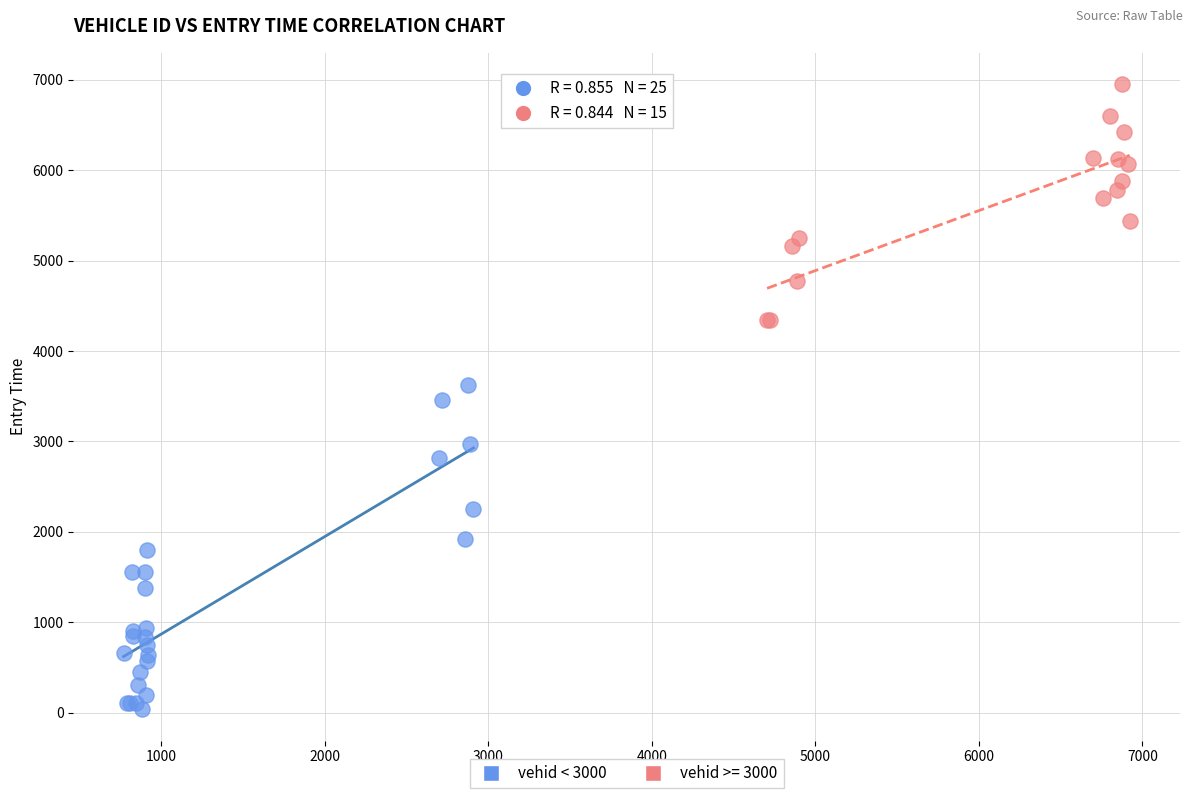

Which series reaches the minimum Y coordinate?

vehid < 3000